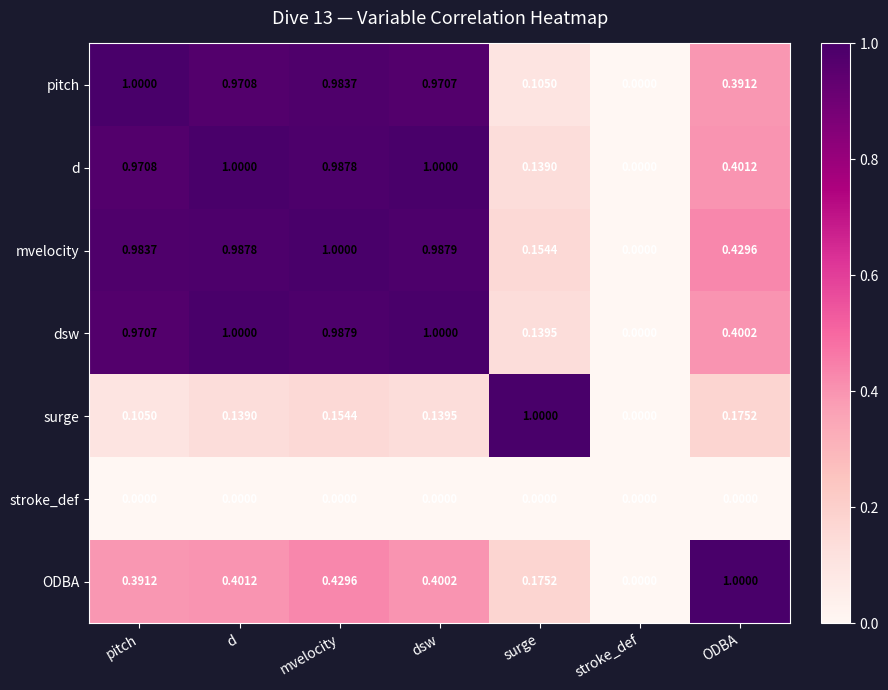

Rank the categories by pitch value from lowest to highest.

stroke_def, surge, ODBA, dsw, d, mvelocity, pitch